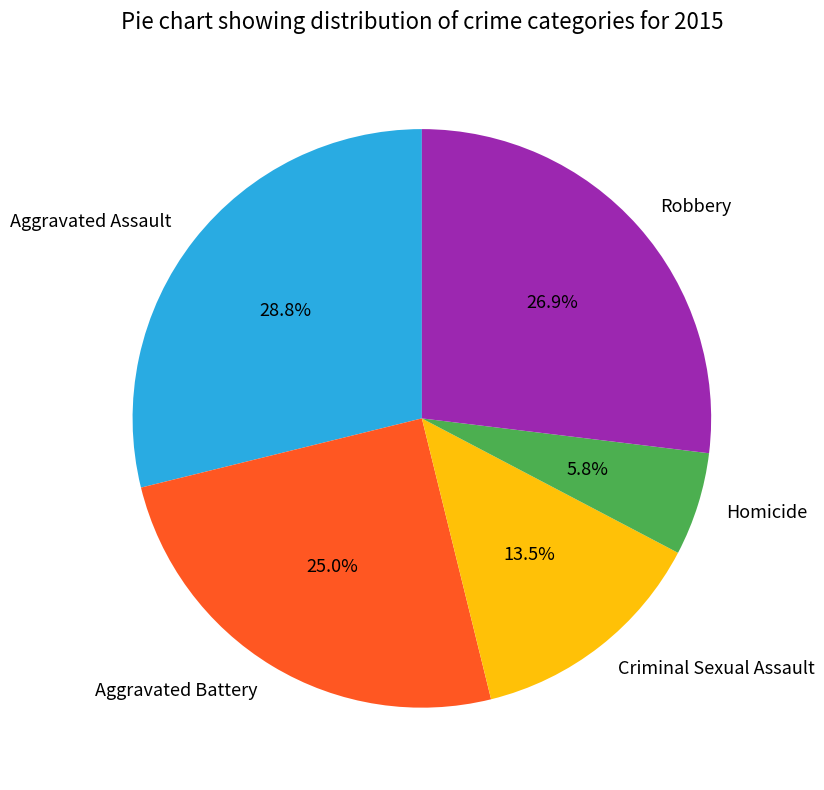

How many segments does this pie chart have?

5